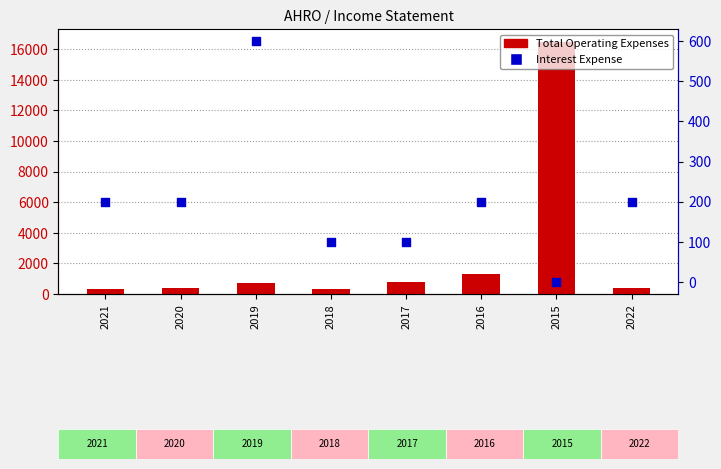

What is the total value across all series at 2018?

400